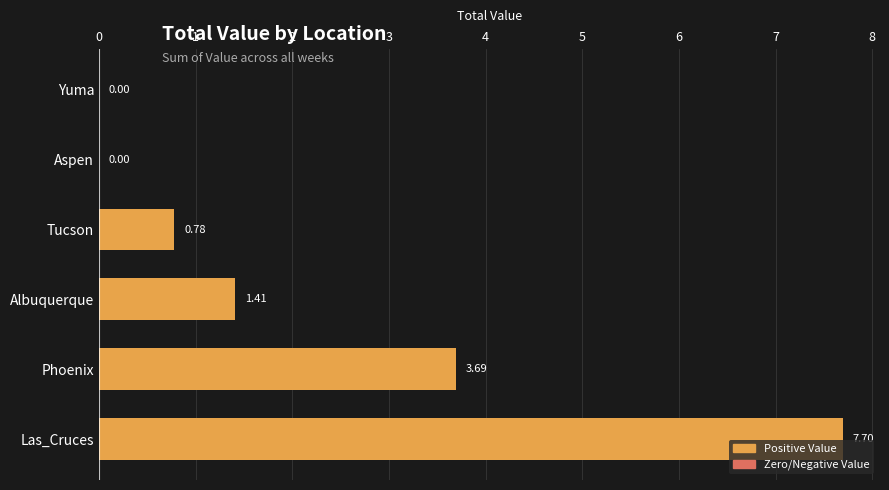

Where is the data nearest to the value 3?

Phoenix